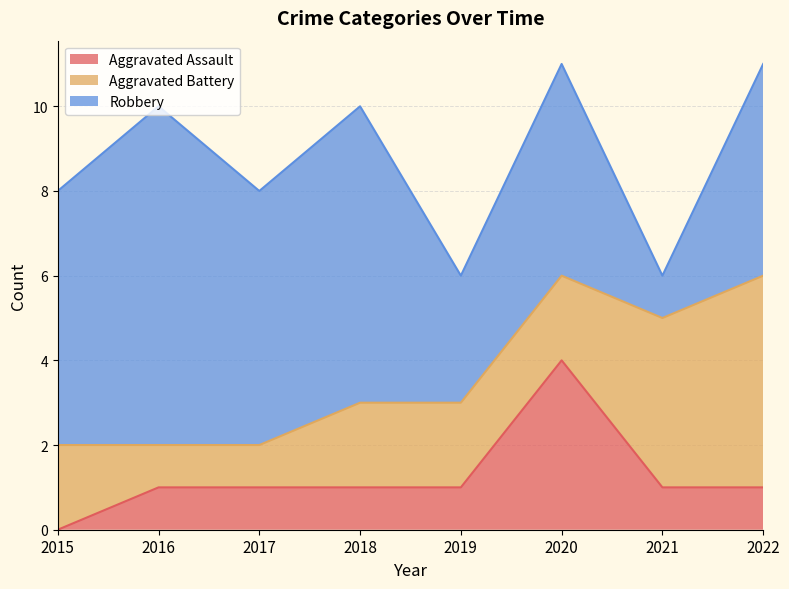

Count the number of categories in the chart.

8